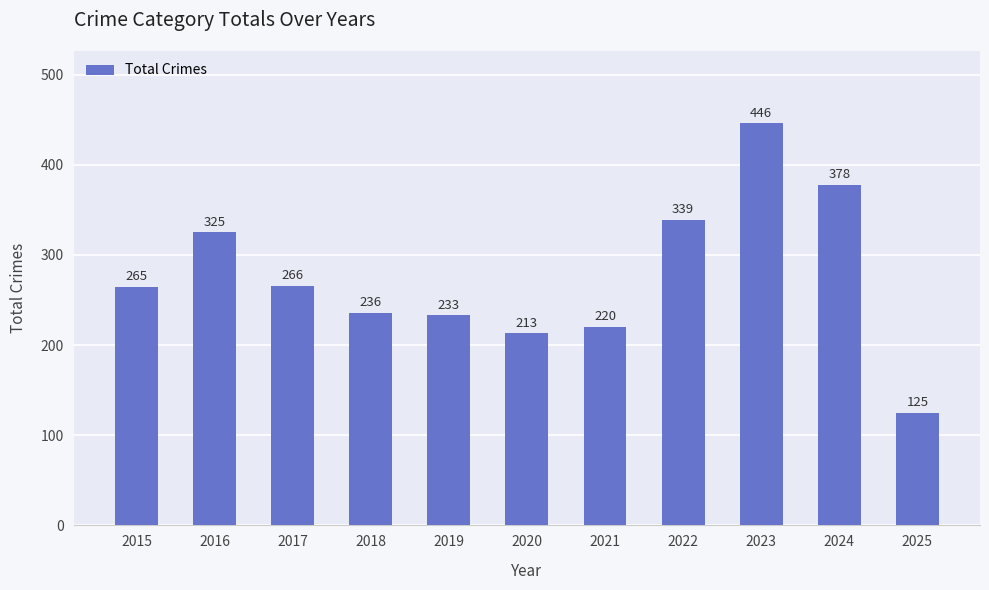

At which label is the value closest to 285?

2017